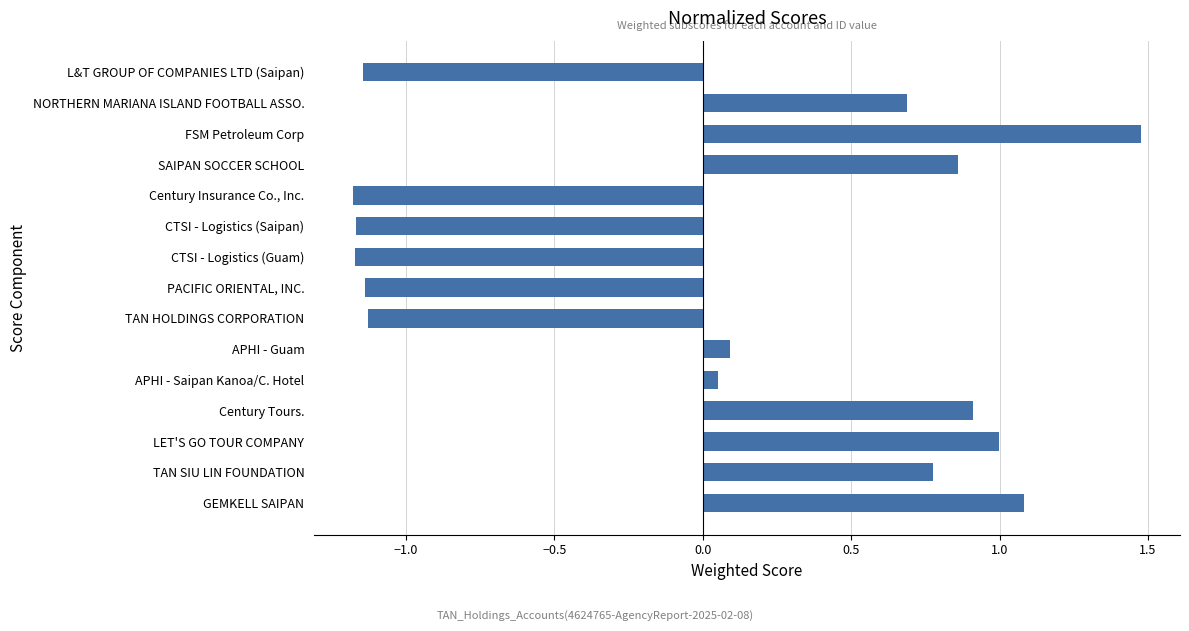

What is the change in value from CTSI - Logistics (Saipan) to APHI - Guam?

+1.3